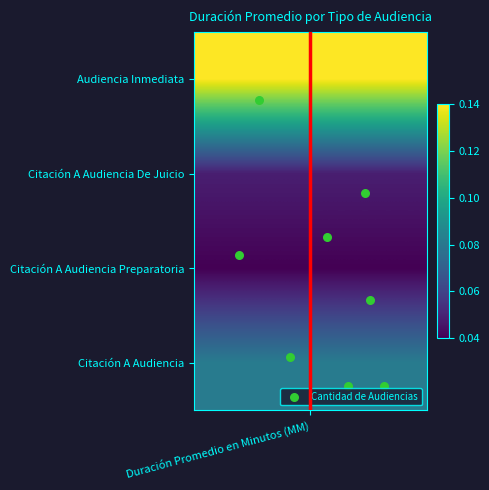

Reading left to right, what are all the values shown in this chart?

0.1	-0.2	-0.2